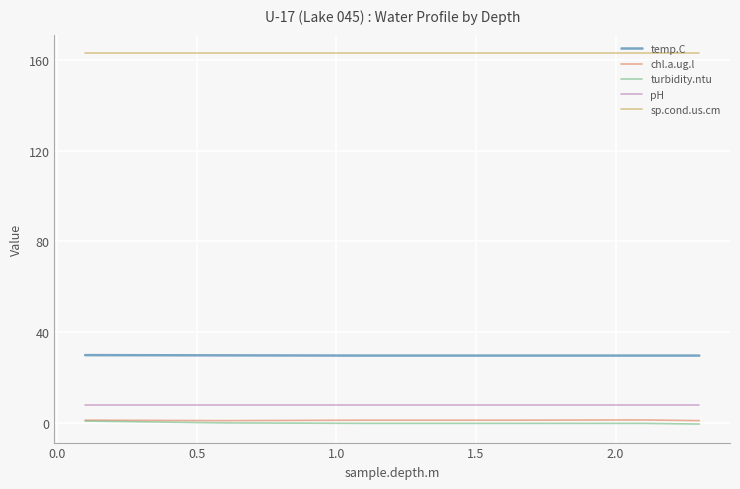

True or false: sp.cond.us.cm and chl.a.ug.l intersect in this chart.

False